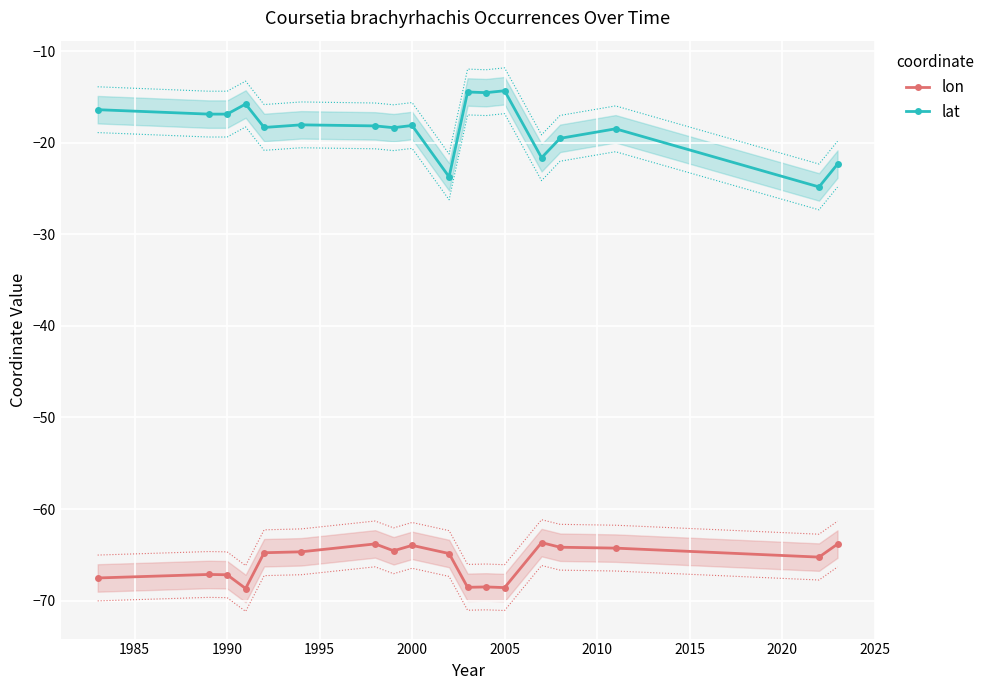

What is the highest value of the lat series?

-14.3